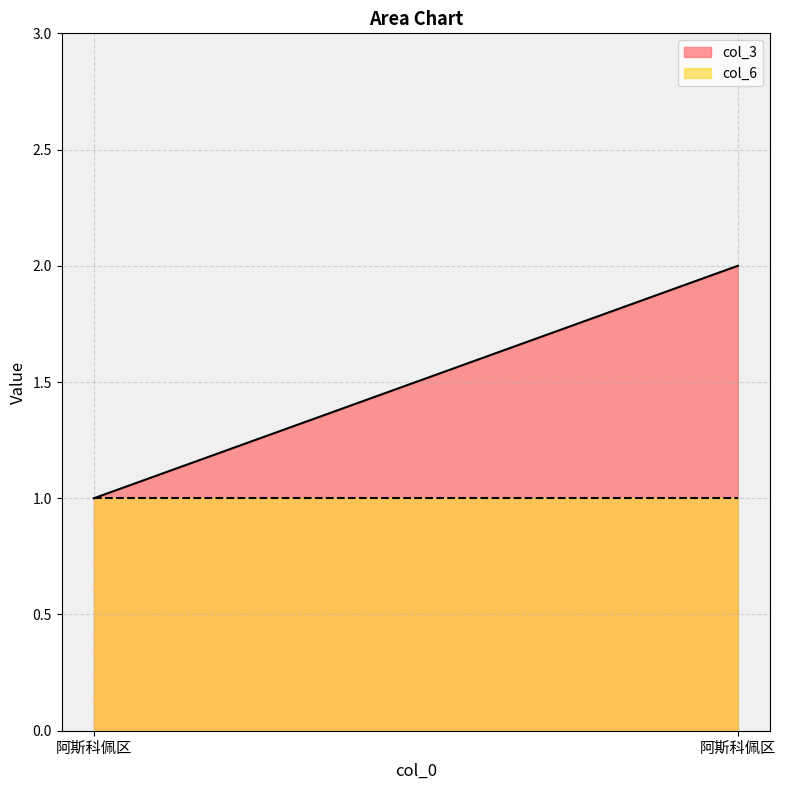

Which series has the widest spread of values?

col_3